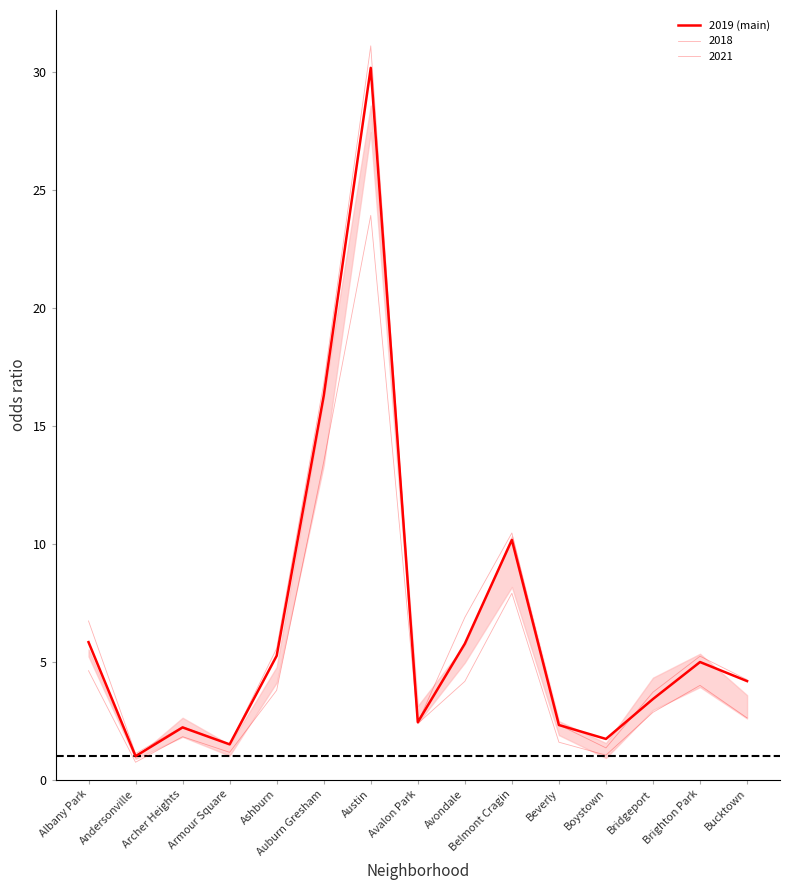

Reading left to right, transcribe all the data shown in this chart.

5.8	1.0	2.2	1.5	5.3	16.3	30.2	2.4	5.8	10.2	2.3	1.7	3.4	5.0	4.2